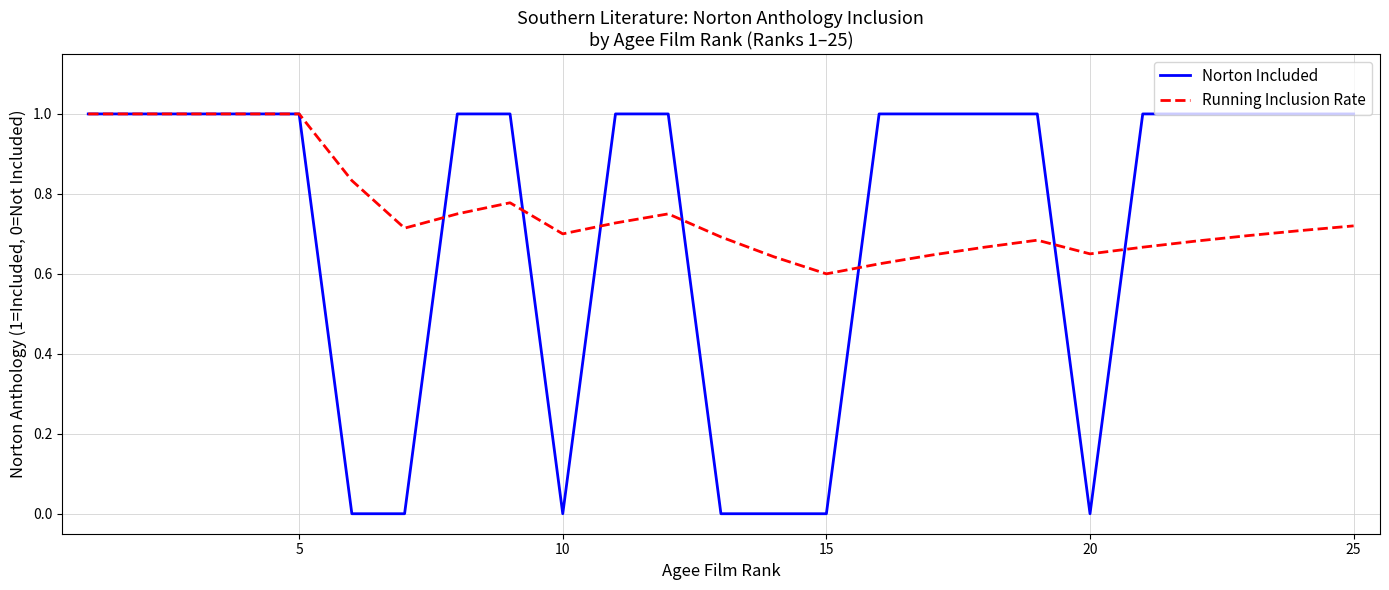

Does the chart have visible grid lines?

Yes